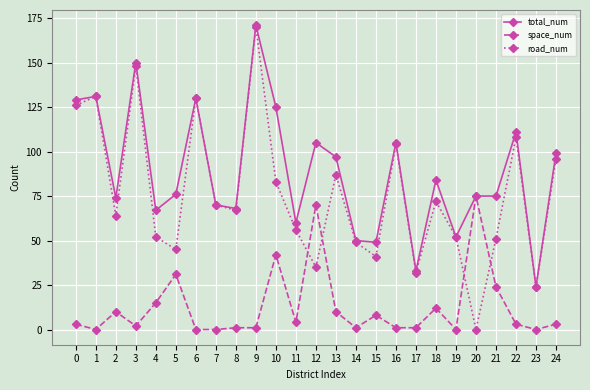

How many lines are shown in the chart?

3